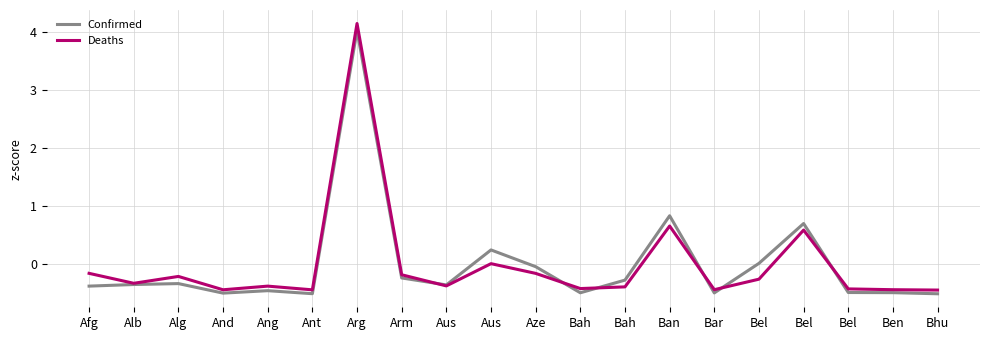

Reading left to right, extract all data points from this chart.

Confirmed: -0.4	-0.3	-0.3	-0.5	-0.5	-0.5	4.0	-0.2	-0.4	0.2	-0.0	-0.5	-0.3	0.8	-0.5	0.0	0.7	-0.5	-0.5	-0.5
Deaths: -0.2	-0.3	-0.2	-0.4	-0.4	-0.4	4.1	-0.2	-0.4	0.0	-0.2	-0.4	-0.4	0.7	-0.4	-0.3	0.6	-0.4	-0.4	-0.4